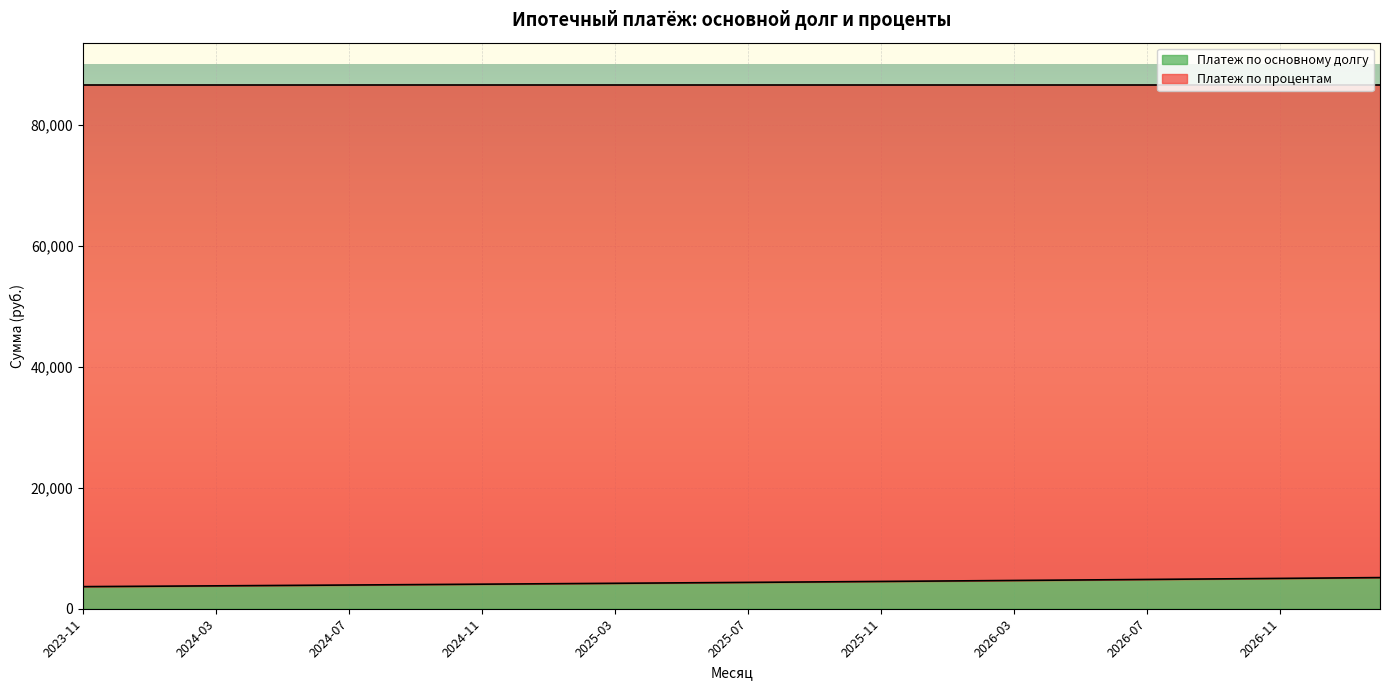

What position from the right is 2025-04?

23